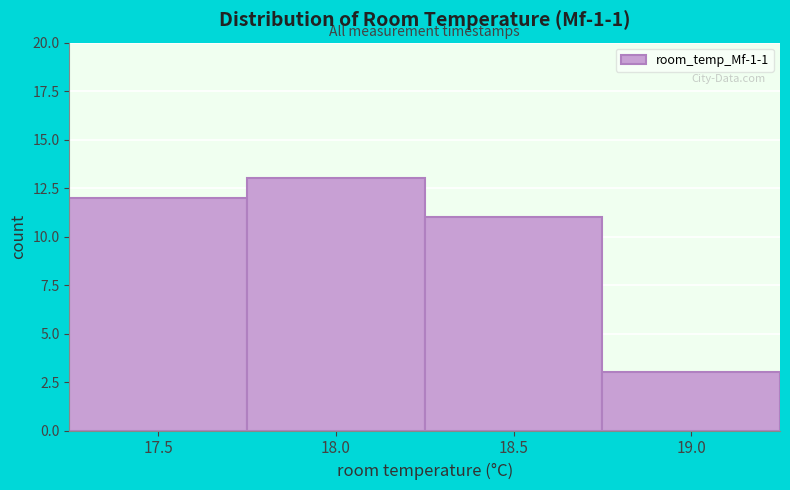

Reading right to left, what are all the values shown in this chart?

3	11	13	12